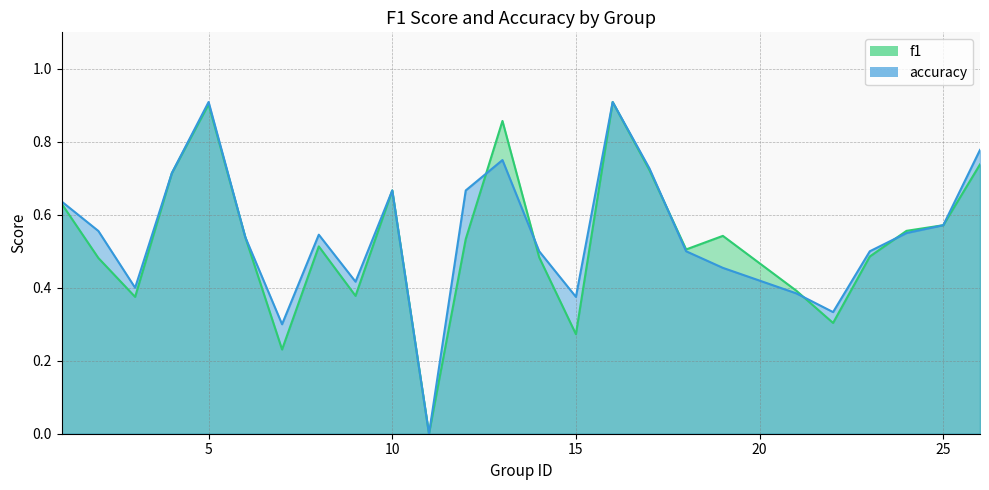

Reading right to left, extract all data points from this chart.

f1: 26=0.7	25=0.6	24=0.6	23=0.5	22=0.3	21=0.4	19=0.5	18=0.5	17=0.7	16=0.9	15=0.3	14=0.5	13=0.9	12=0.5	11=0.0	10=0.7	9=0.4	8=0.5	7=0.2	6=0.5	5=0.9	4=0.7	3=0.4	2=0.5	1=0.6
accuracy: 26=0.8	25=0.6	24=0.6	23=0.5	22=0.3	21=0.4	19=0.5	18=0.5	17=0.7	16=0.9	15=0.4	14=0.5	13=0.8	12=0.7	11=0.0	10=0.7	9=0.4	8=0.5	7=0.3	6=0.5	5=0.9	4=0.7	3=0.4	2=0.6	1=0.6